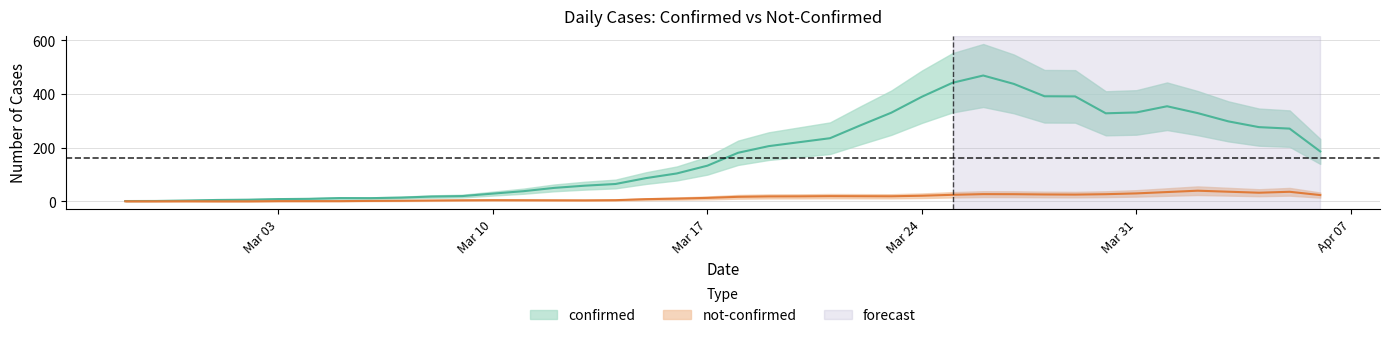

What is the sum of the not-confirmed values at 2020-03-01 and 2020-03-12?

5